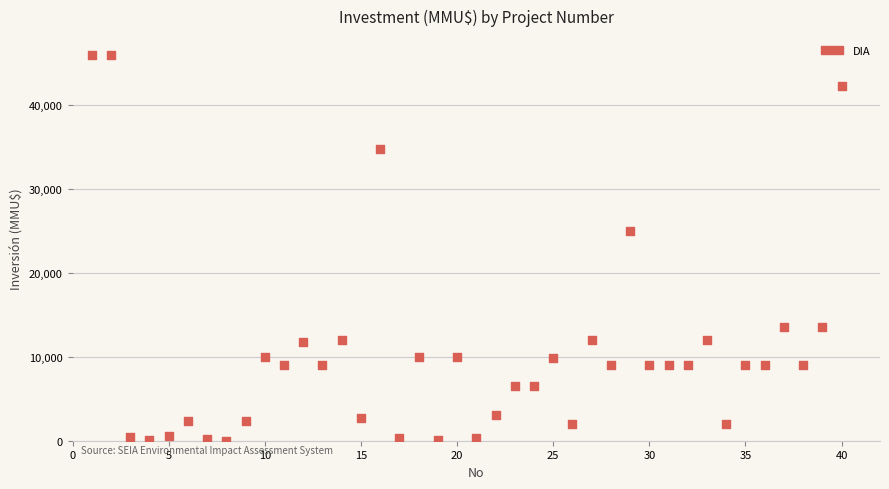

What is the range of X values (max minus min)?

39